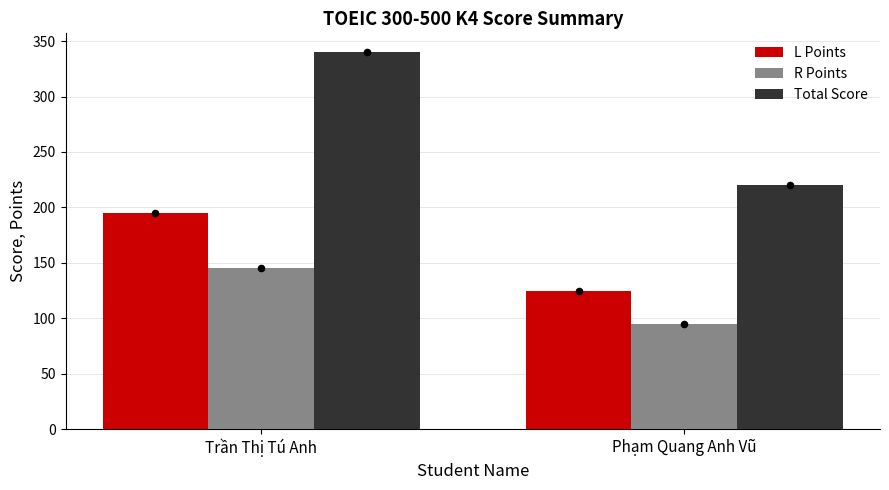

Is the value of L Points at Trần Thị Tú Anh greater than the value of R Points at Phạm Quang Anh Vũ?

Yes